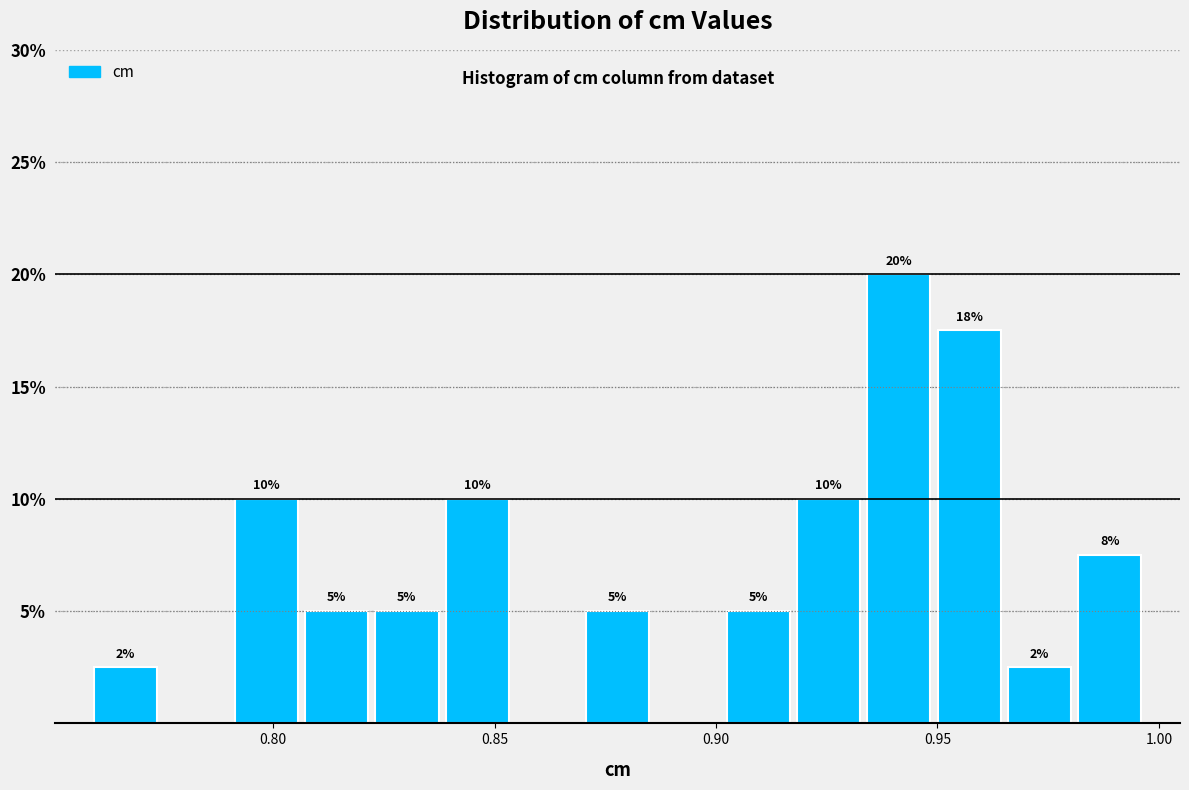

Read against the x-axis, roughly where is the centre of the tallest bar?

0.940